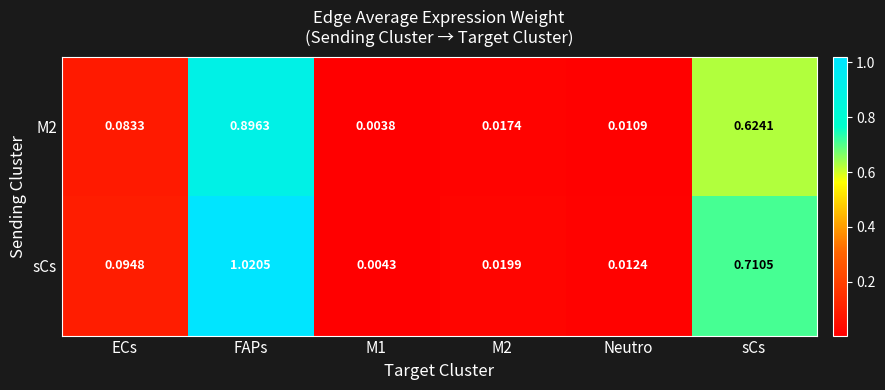

Which series has the widest spread of values?

sCs